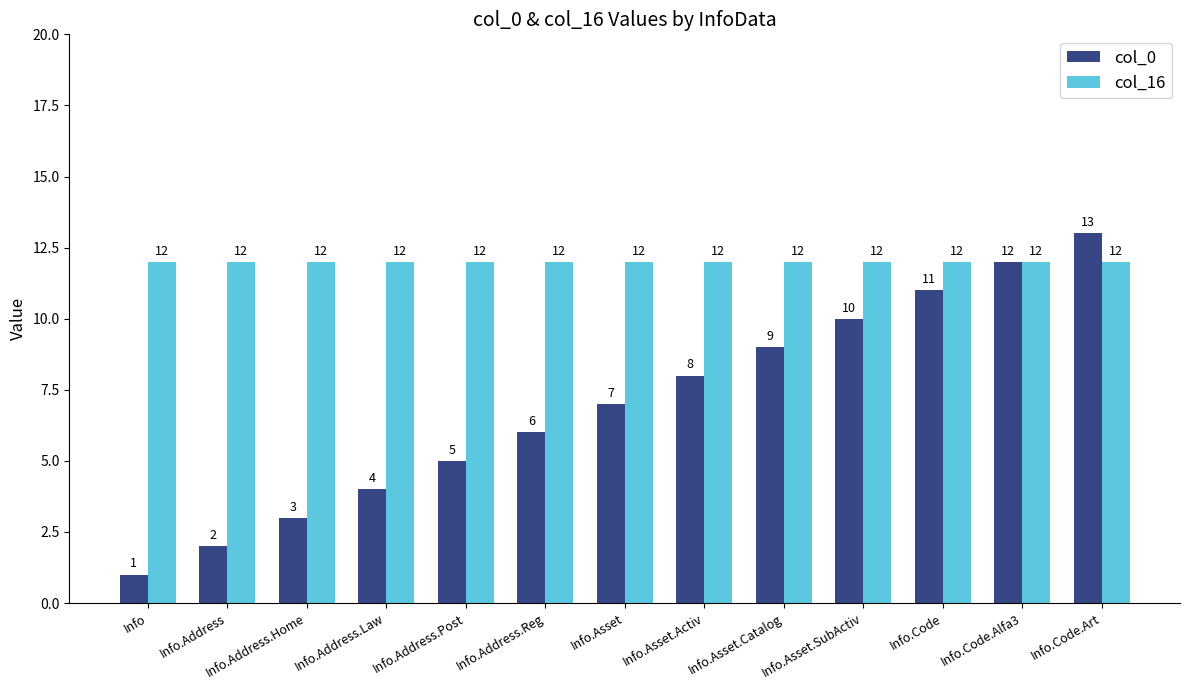

Reading left to right, list all the values displayed in this chart.

col_0: Info=1	Info.Address=2	Info.Address.Home=3	Info.Address.Law=4	Info.Address.Post=5	Info.Address.Reg=6	Info.Asset=7	Info.Asset.Activ=8	Info.Asset.Catalog=9	Info.Asset.SubActiv=10	Info.Code=11	Info.Code.Alfa3=12	Info.Code.Art=13
col_16: Info=12	Info.Address=12	Info.Address.Home=12	Info.Address.Law=12	Info.Address.Post=12	Info.Address.Reg=12	Info.Asset=12	Info.Asset.Activ=12	Info.Asset.Catalog=12	Info.Asset.SubActiv=12	Info.Code=12	Info.Code.Alfa3=12	Info.Code.Art=12